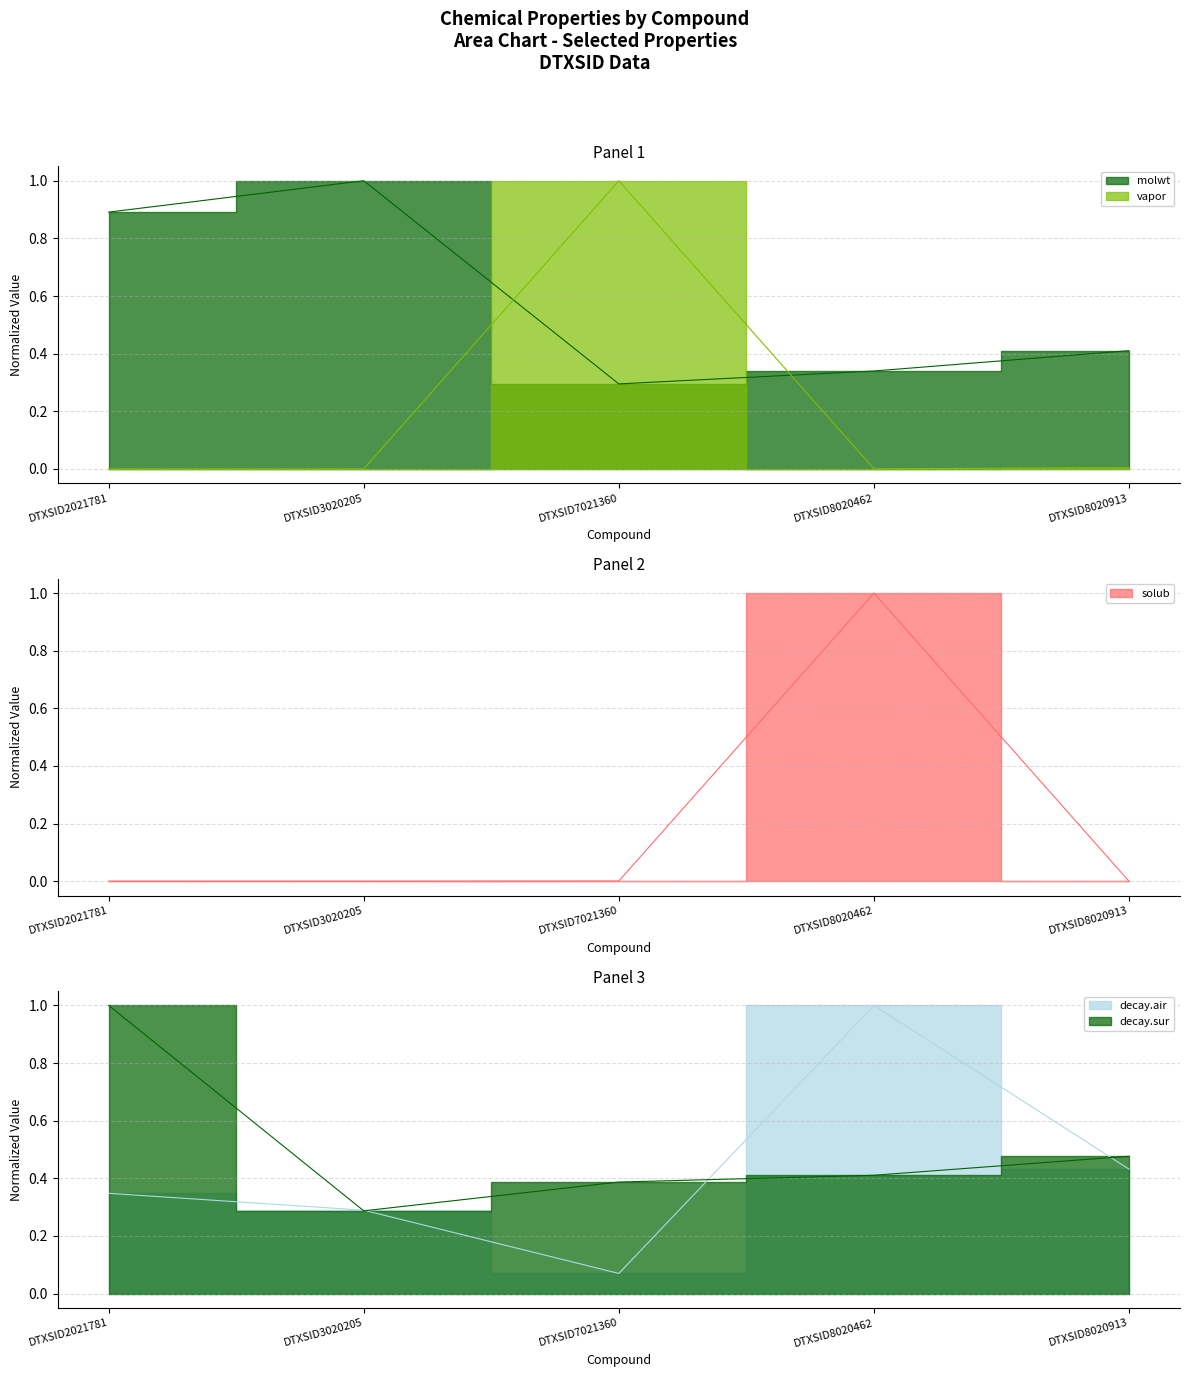

List the labels in order of vapor value, smallest first.

DTXSID3020205, DTXSID2021781, DTXSID8020462, DTXSID8020913, DTXSID7021360